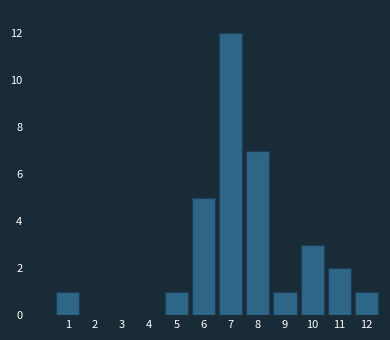

Reading left to right, transcribe all the data shown in this chart.

1=1	2=0	3=0	4=0	5=1	6=5	7=12	8=7	9=1	10=3	11=2	12=1